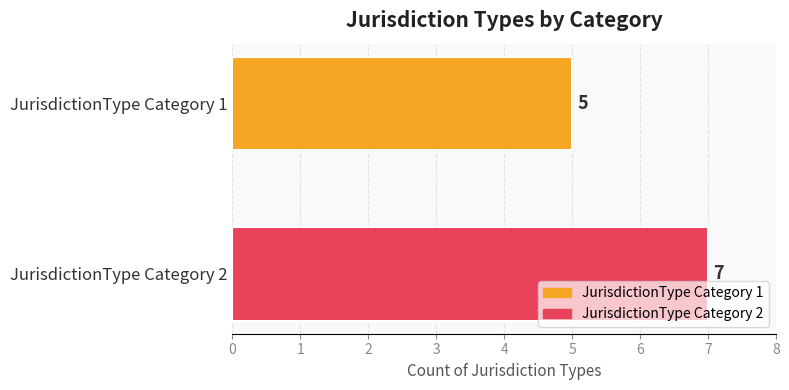

What is the minimum value shown in the chart?

5